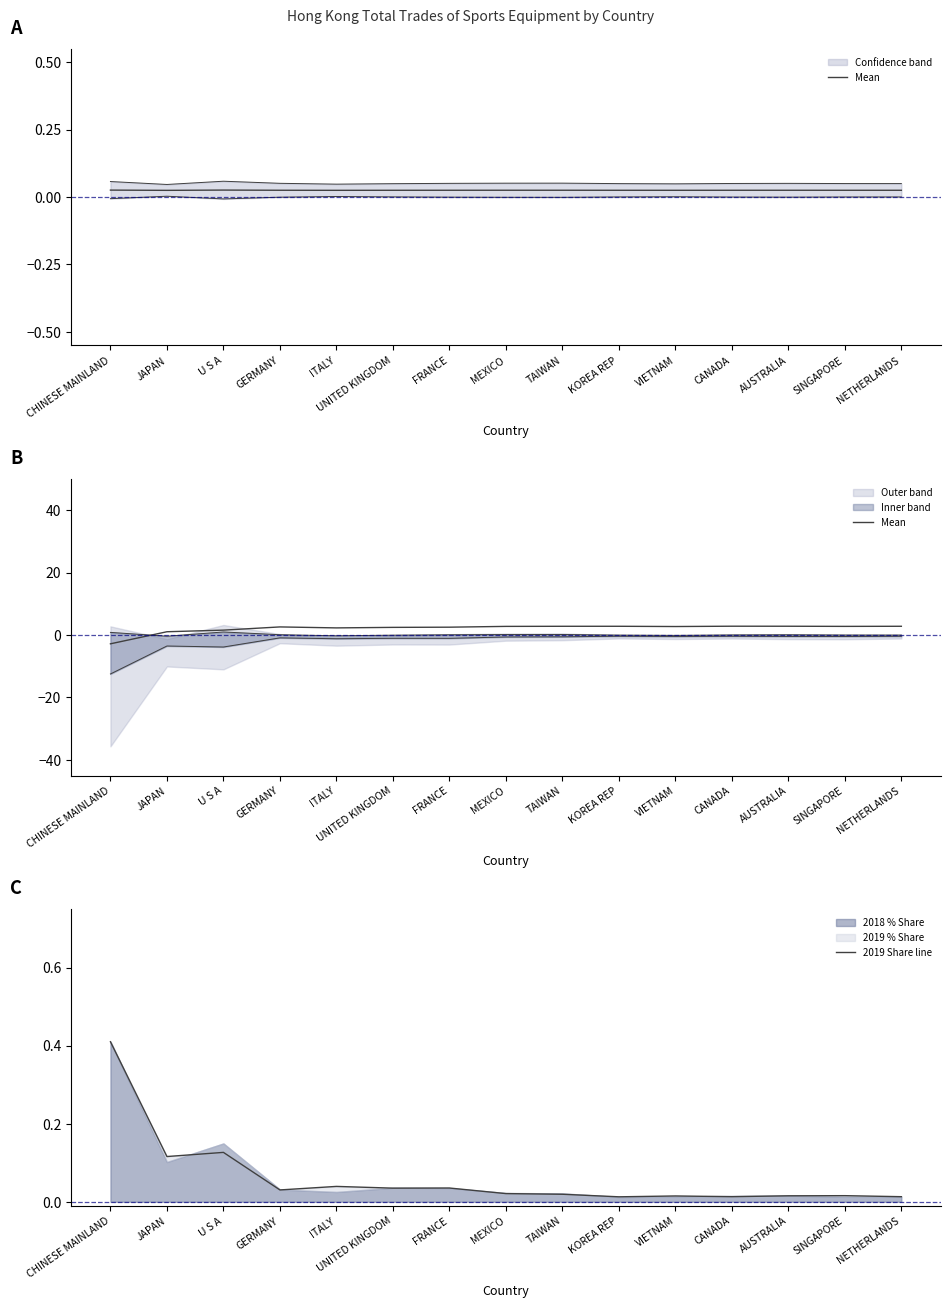

What is the total value across all series at MEXICO?

2.8